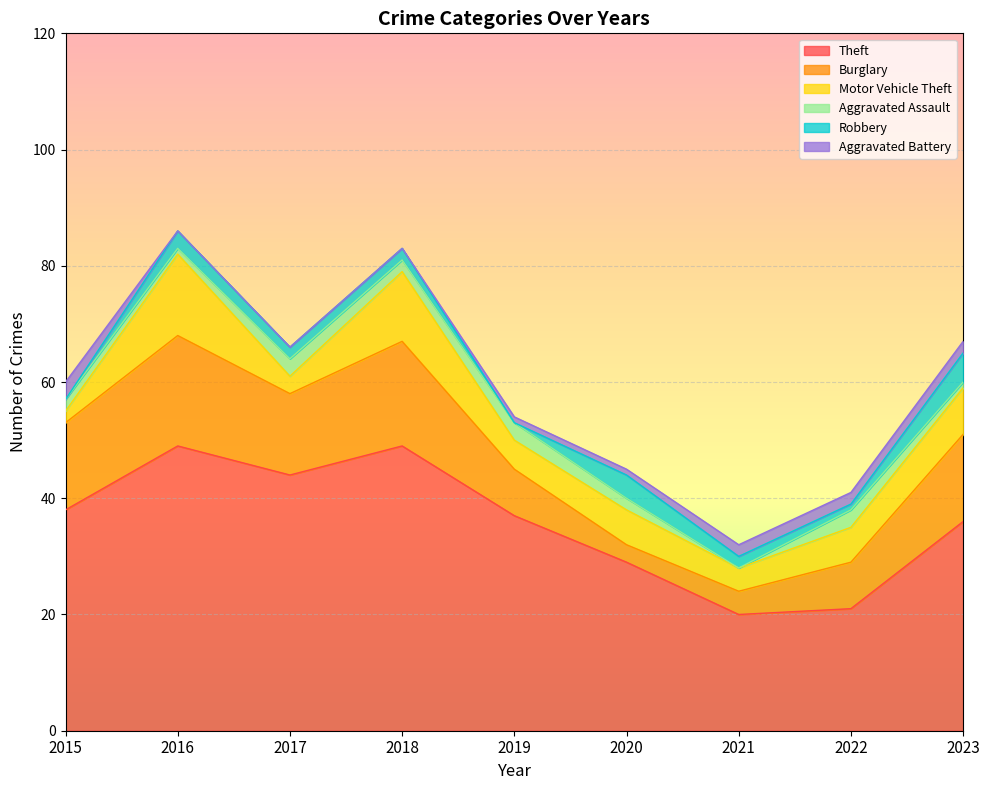

The Aggravated Assault series shows 1 at 2019. True or false?

False